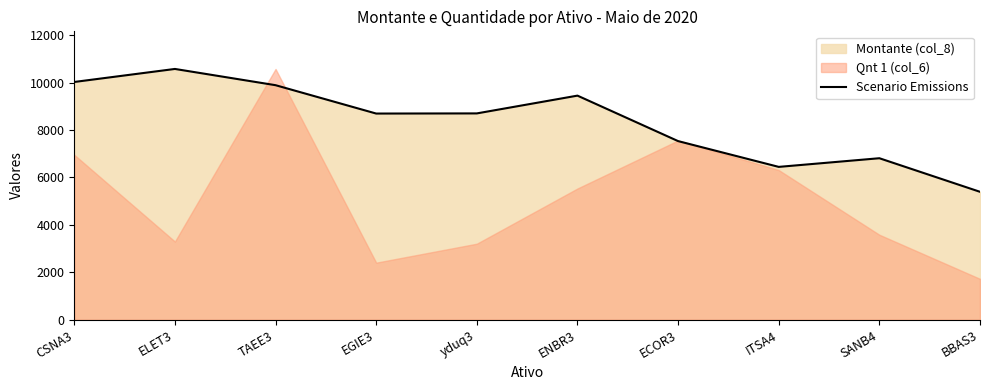

Which category has the lowest value across all series?

BBAS3